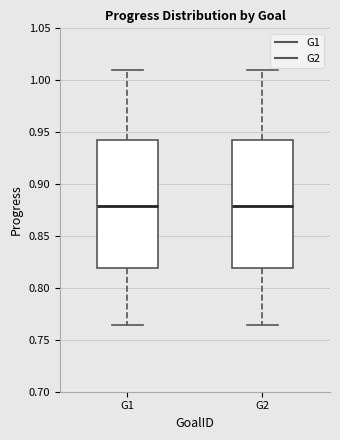

Where does the lower whisker of the box for G1 end on the y-axis? The values are not printed on the chart, so give them approximately, as read against the axis.

0.765